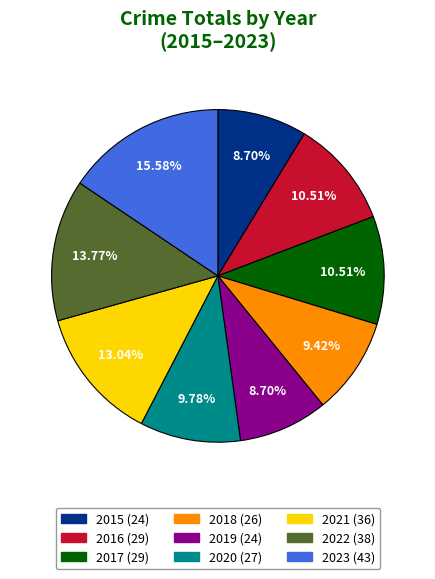

Do 2019 and 2021 together represent more than half of the pie?

No